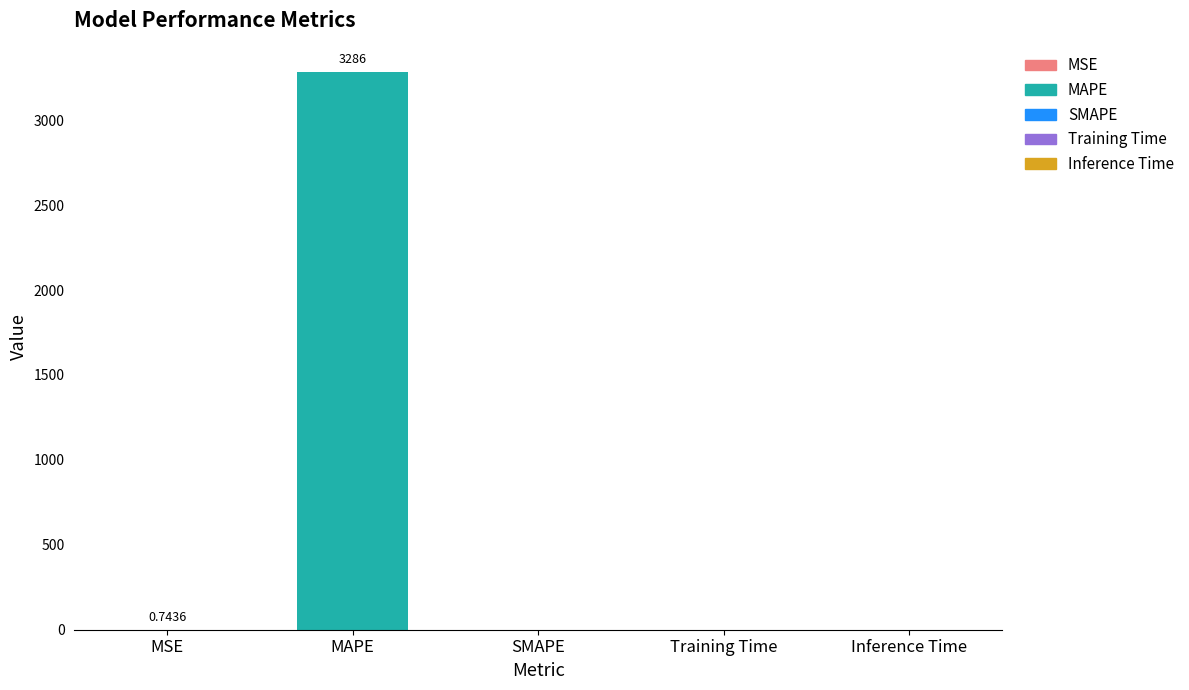

How many data points does each series have?

5